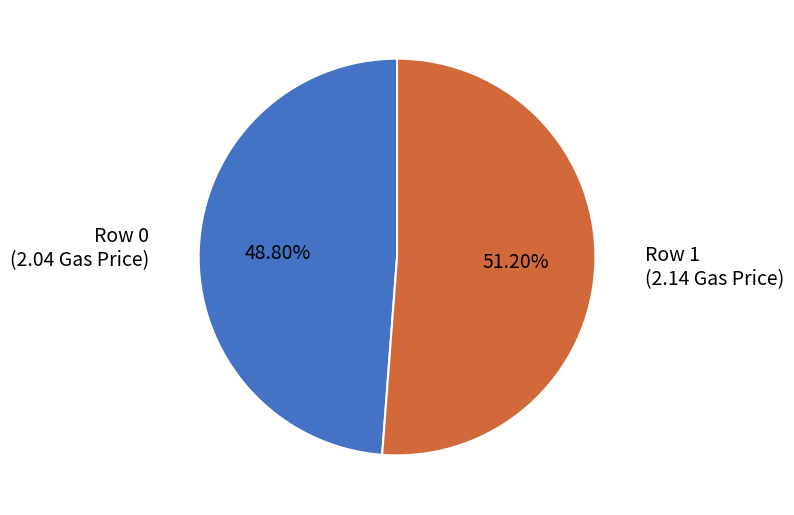

Is there a majority slice in this chart?

Yes